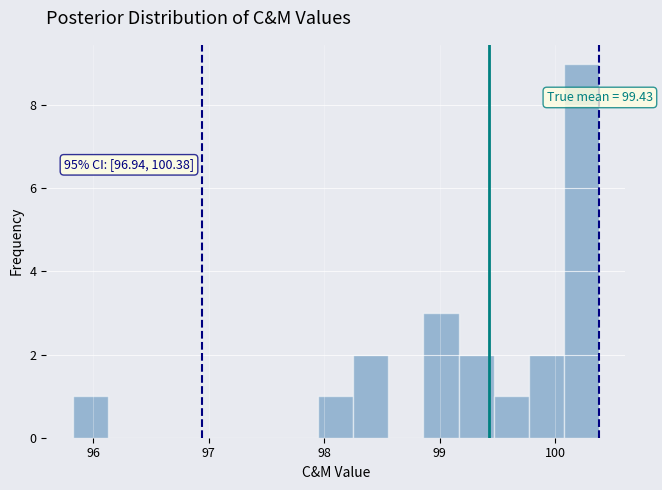

Read against the x-axis, roughly where is the centre of the tallest bar?

100.2